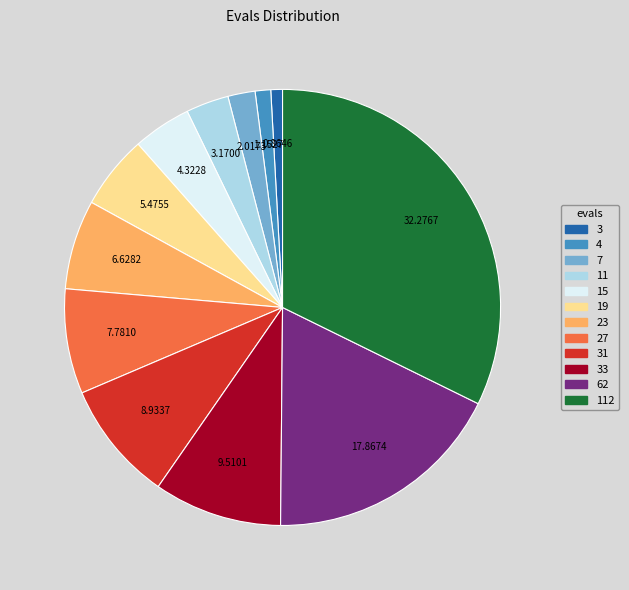

Is 23 the majority of the pie?

No